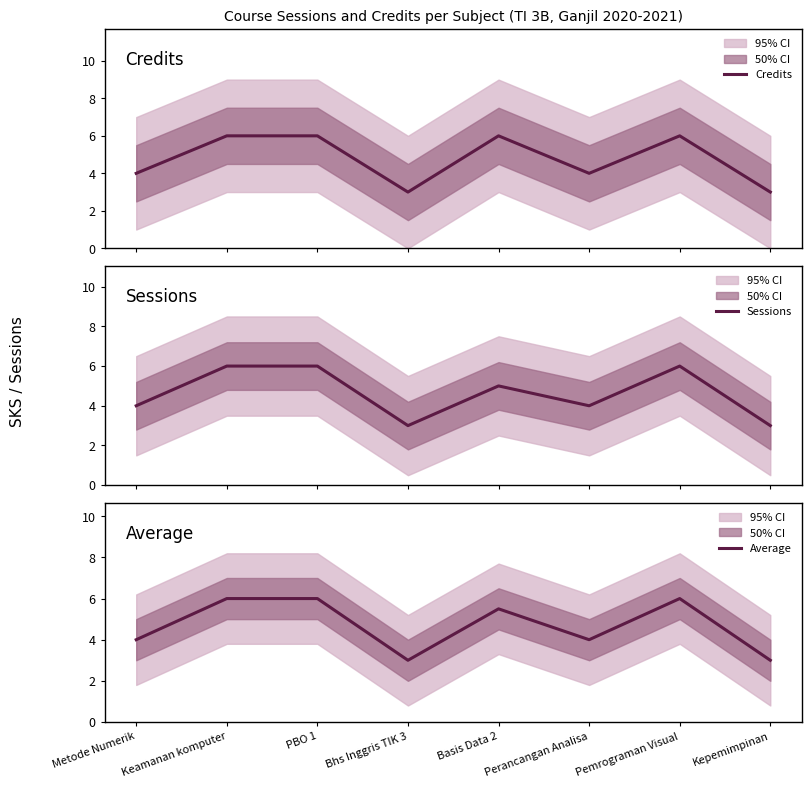

Which category has the highest value across all series?

Keamanan komputer